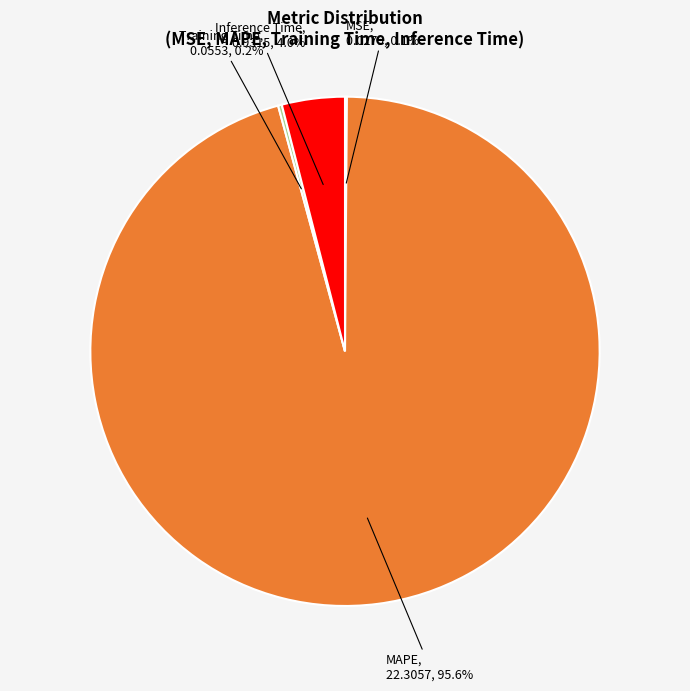

Which slice is the largest?

MAPE